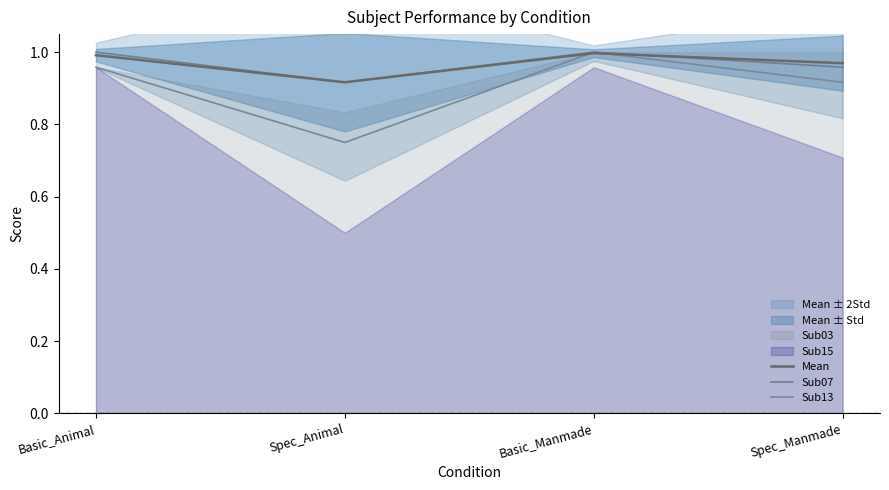

What is the approximate value of Sub13 at Spec_Animal?

0.8